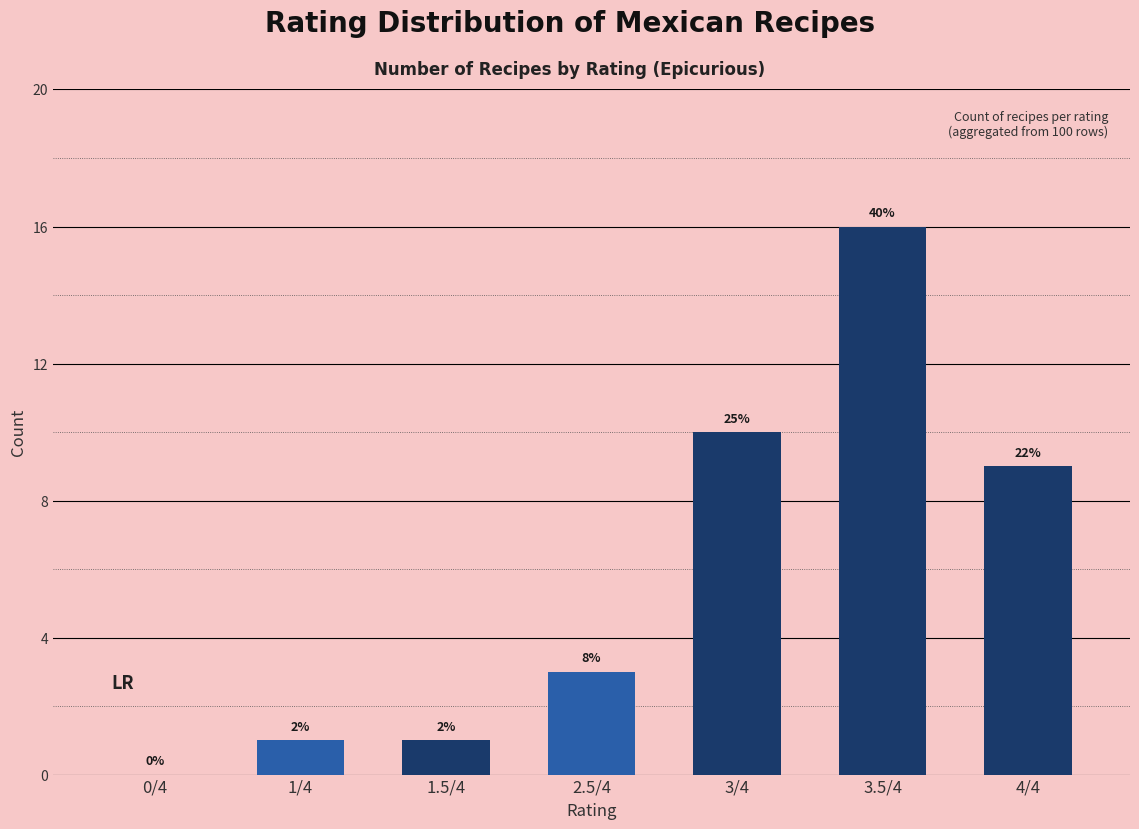

Between 1.5/4 and 0/4, which is larger?

1.5/4